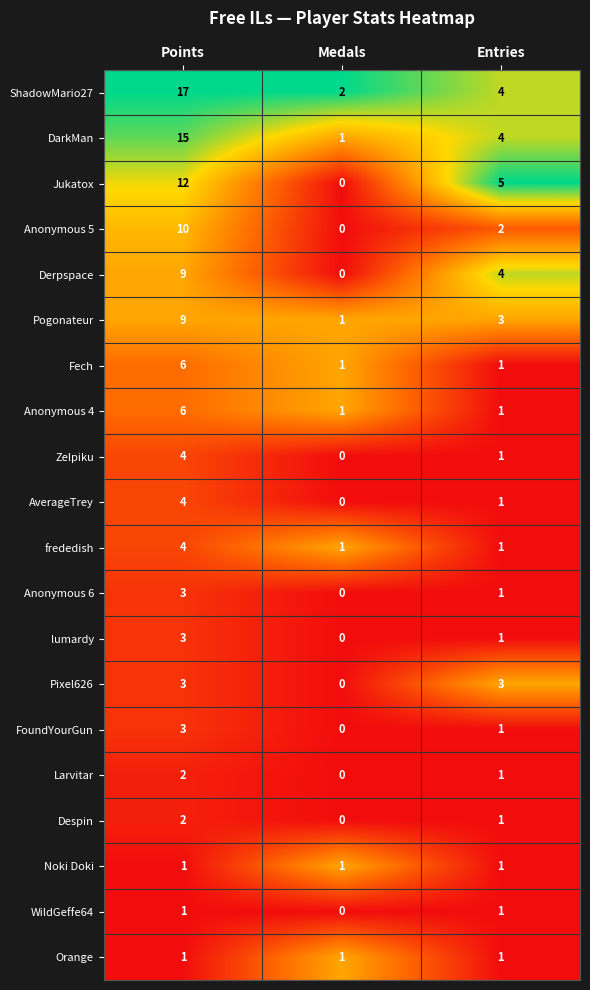

What is the difference between the second highest and minimum values in the DarkMan series?

3